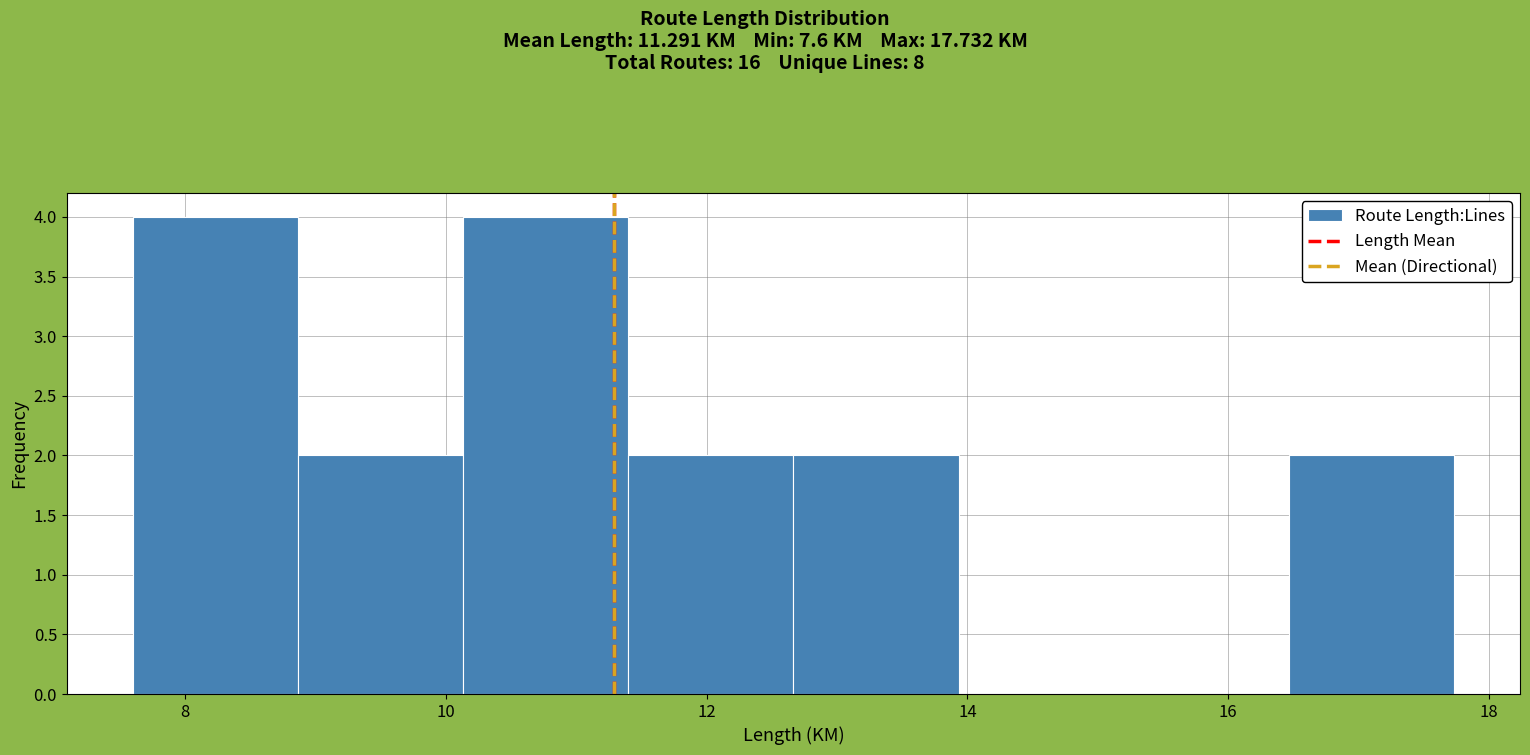

How tall is the bar that spans 11.4 to 12.6 on the x-axis? Neither the bar edges nor the heights are printed on the chart, so give them approximately, as read against the axes.

2